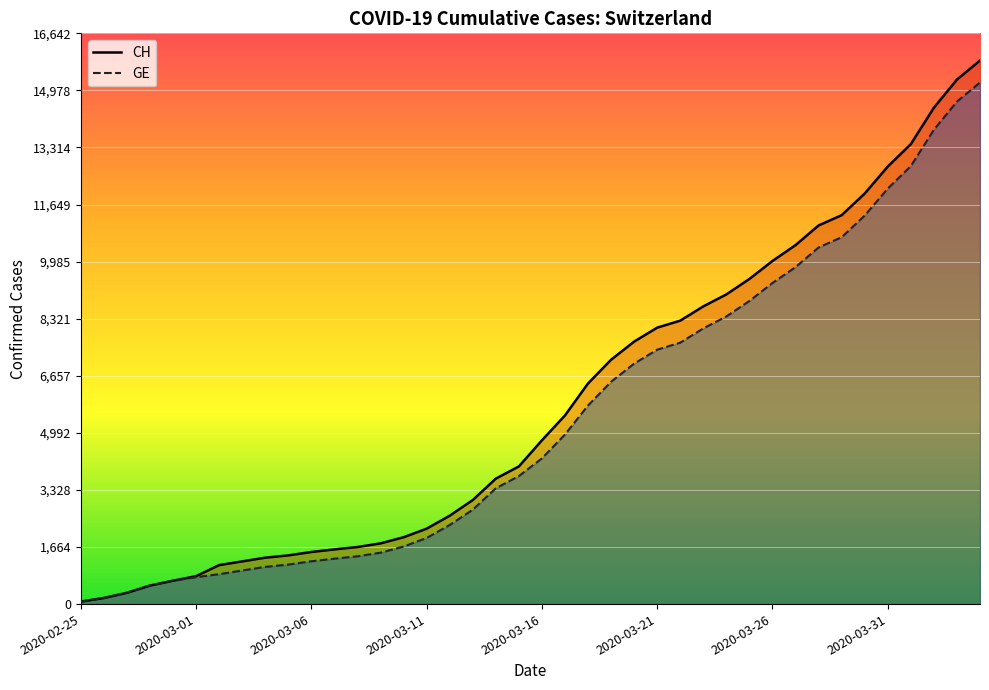

True or false: CH and GE intersect in this chart.

False